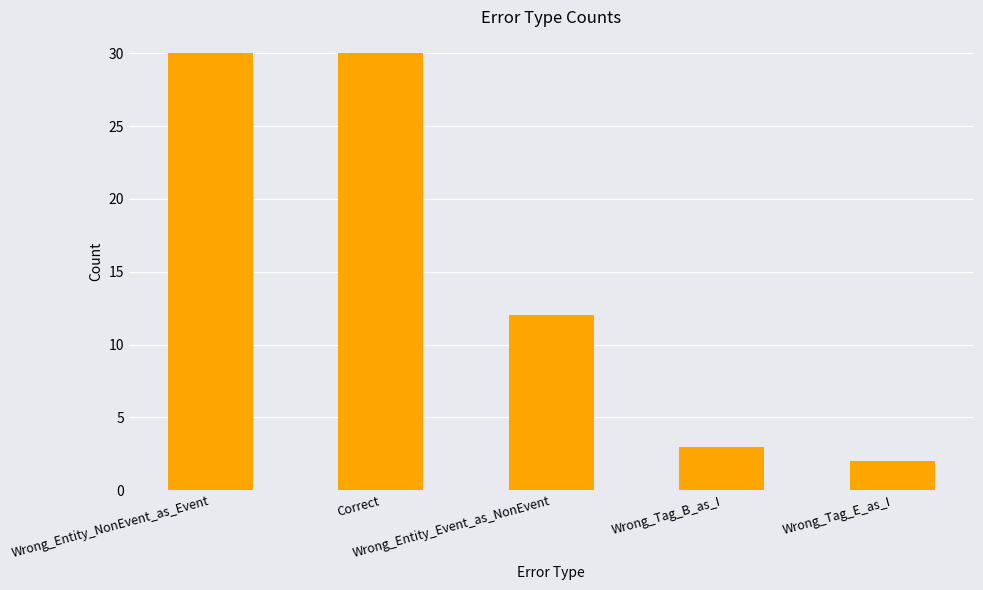

Reading right to left, list all the values displayed in this chart.

2	3	12	30	30